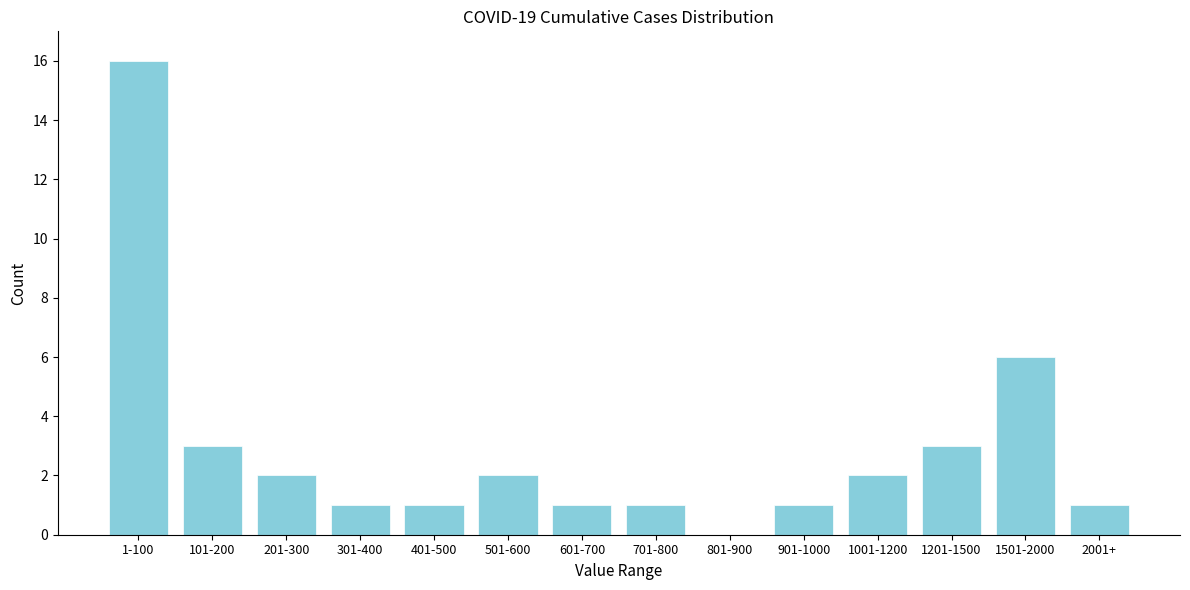

Reading left to right, extract all data points from this chart.

1-100=16	101-200=3	201-300=2	301-400=1	401-500=1	501-600=2	601-700=1	701-800=1	801-900=0	901-1000=1	1001-1200=2	1201-1500=3	1501-2000=6	2001+=1